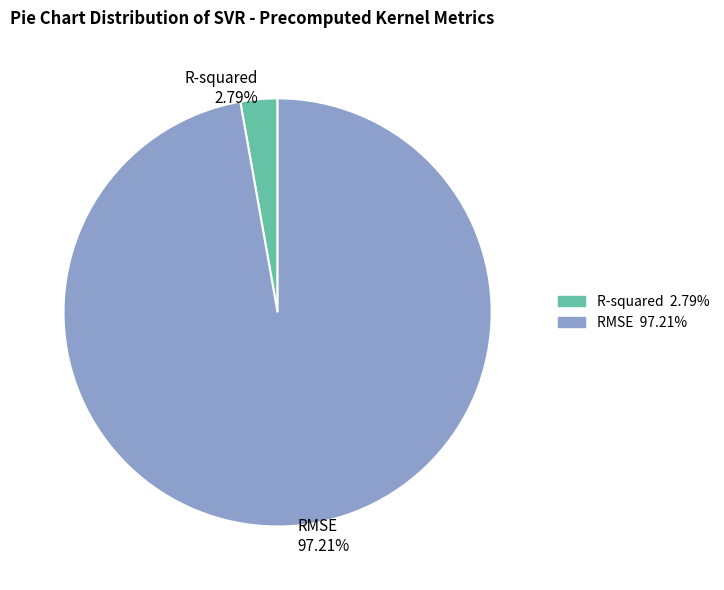

Is RMSE the majority of the pie?

Yes